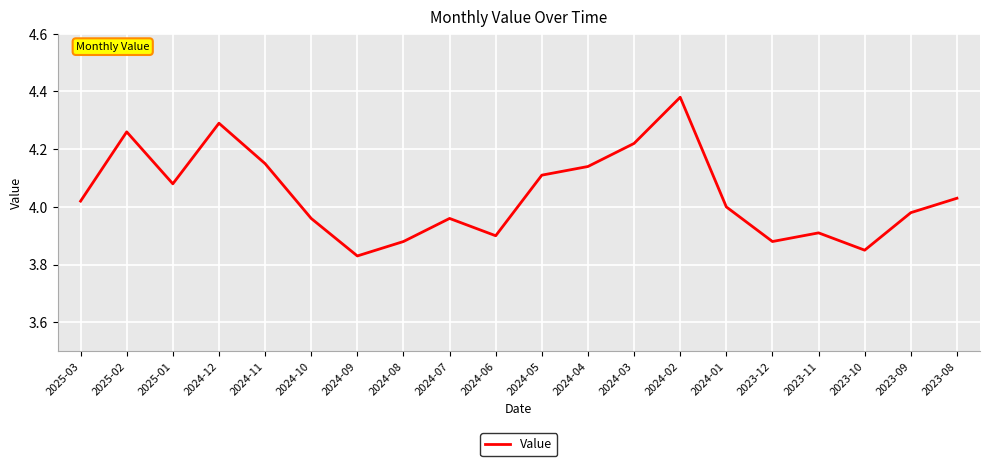

How many lines are shown in the chart?

1